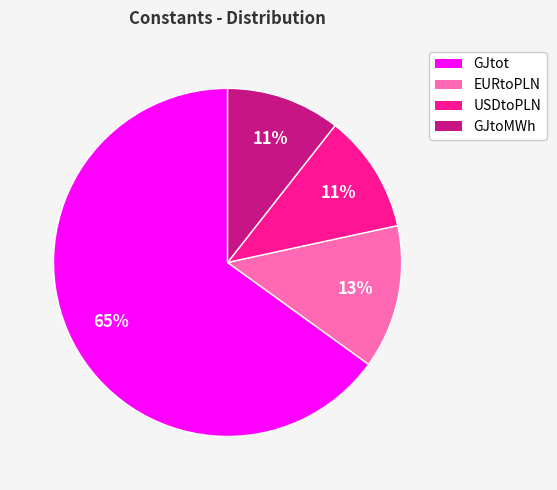

How many slices are in this pie chart?

4